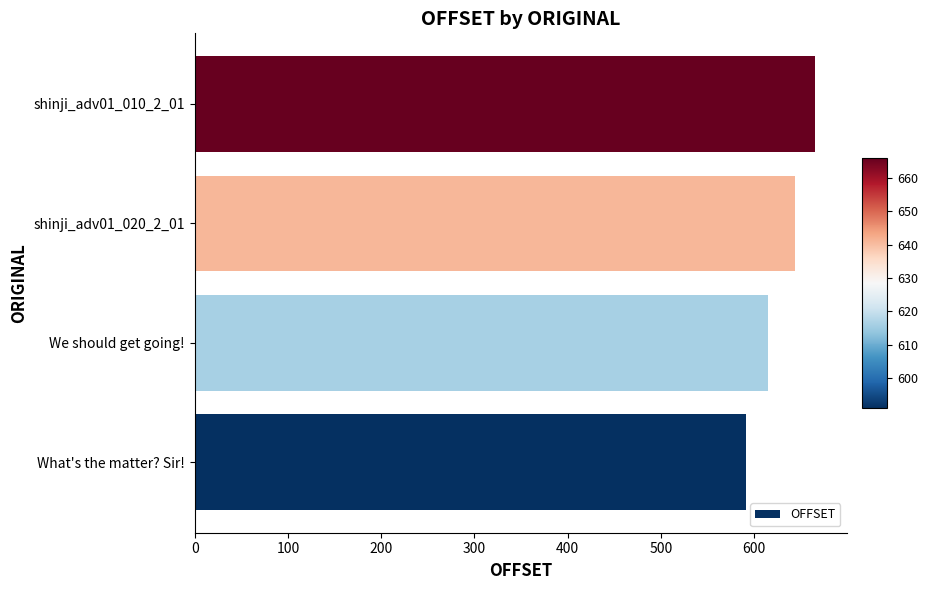

What is the difference between the values at What's the matter? Sir! and shinji_adv01_020_2_01?

53